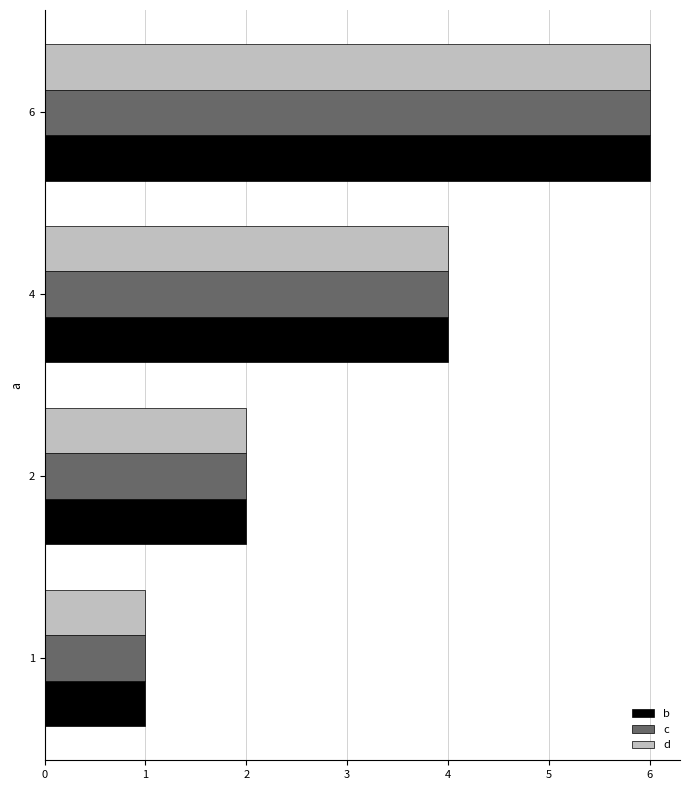

List the labels in order of b value, smallest first.

1, 2, 4, 6